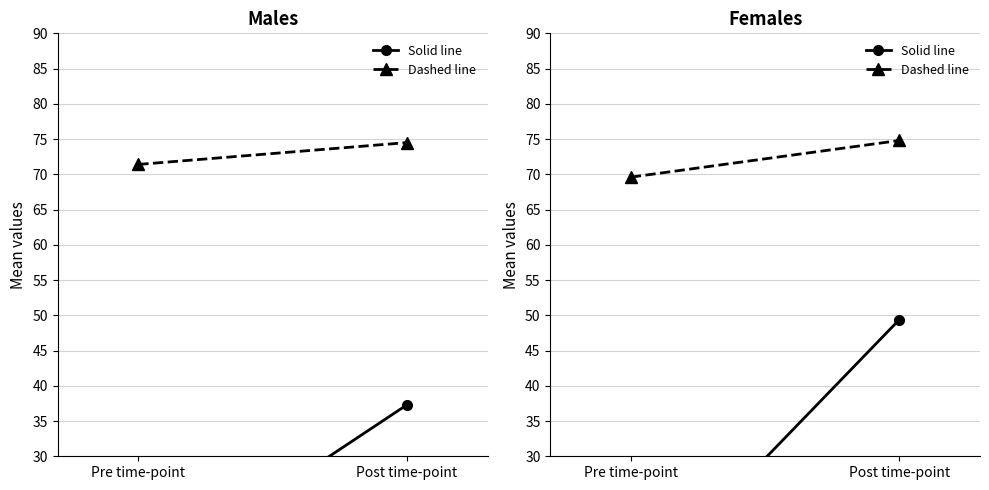

What is the sum of the Dashed line values at Pre time-point and Post time-point?

144.4